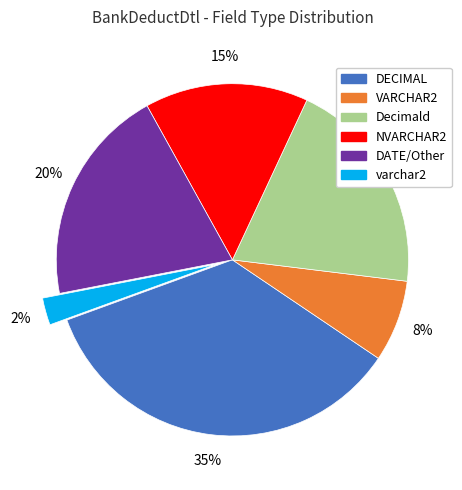

To the nearest percent, what is the combined percentage of VARCHAR2 and DATE/Other?

28%